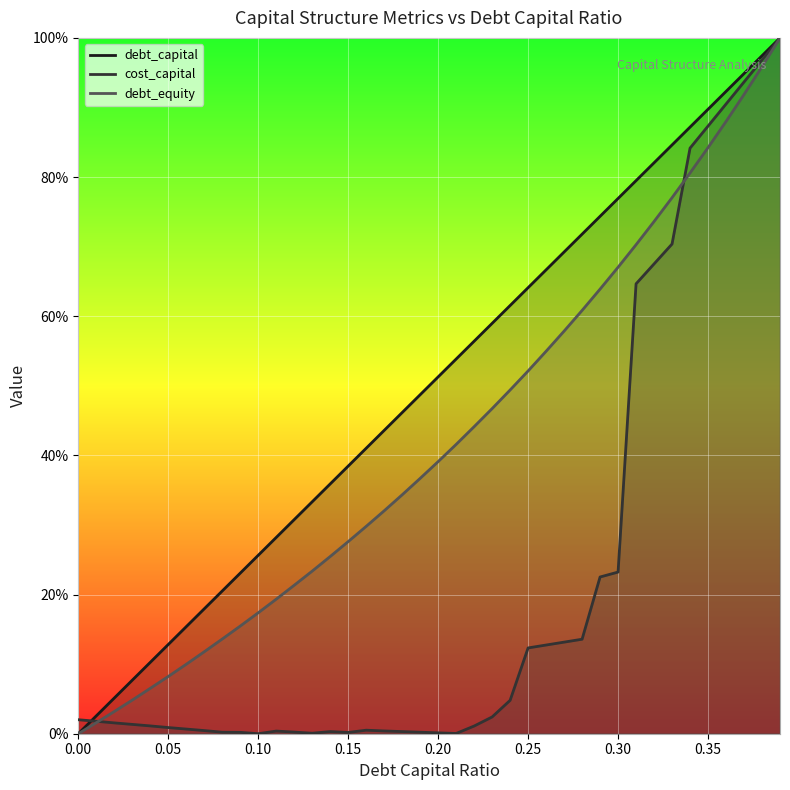

What is the sum of the debt_capital values at 0.35 and 0.25?

1.5